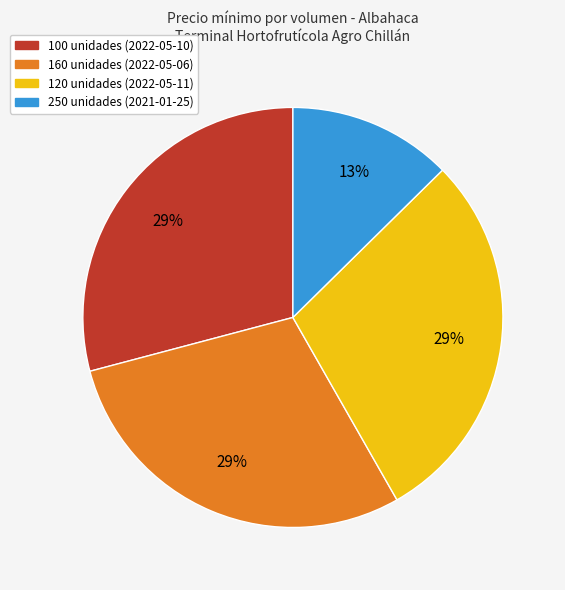

What percentage is the 250 unidades (2021-01-25) slice, to the nearest percent?

13%